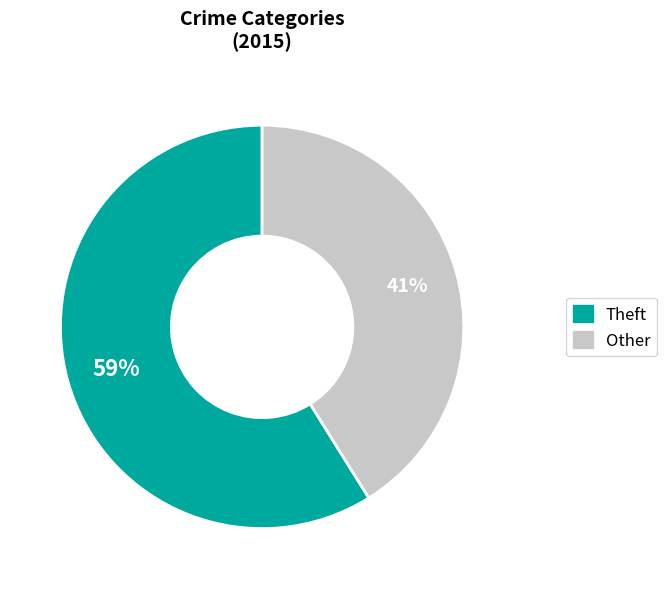

Count the number of slices in the pie.

2